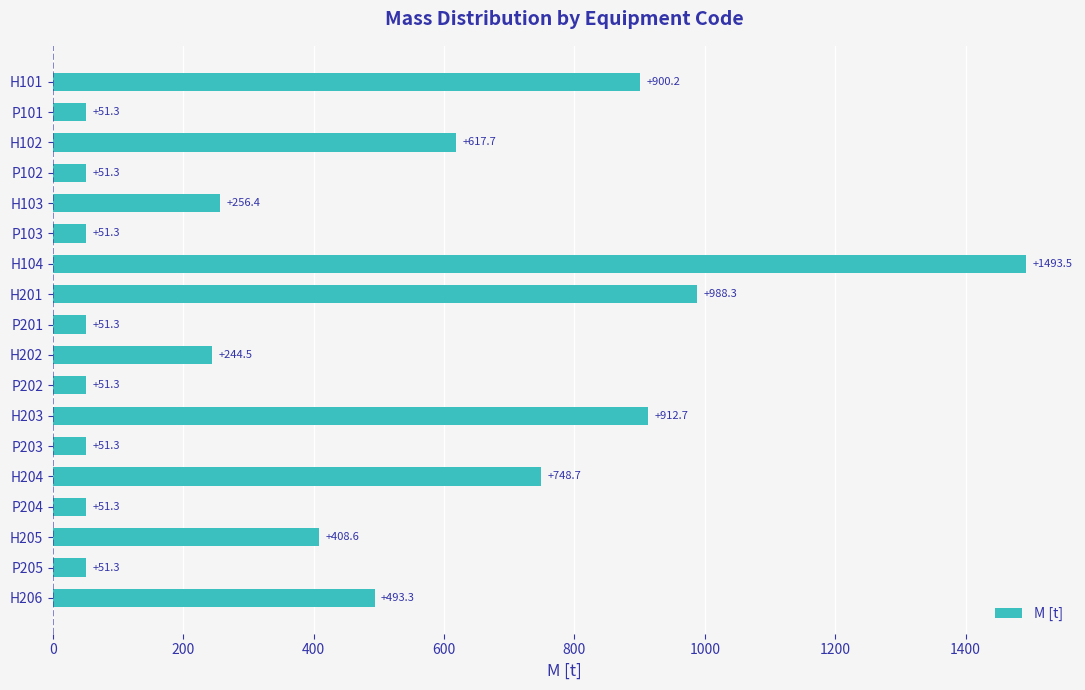

Between H204 and H103, which is larger?

H204